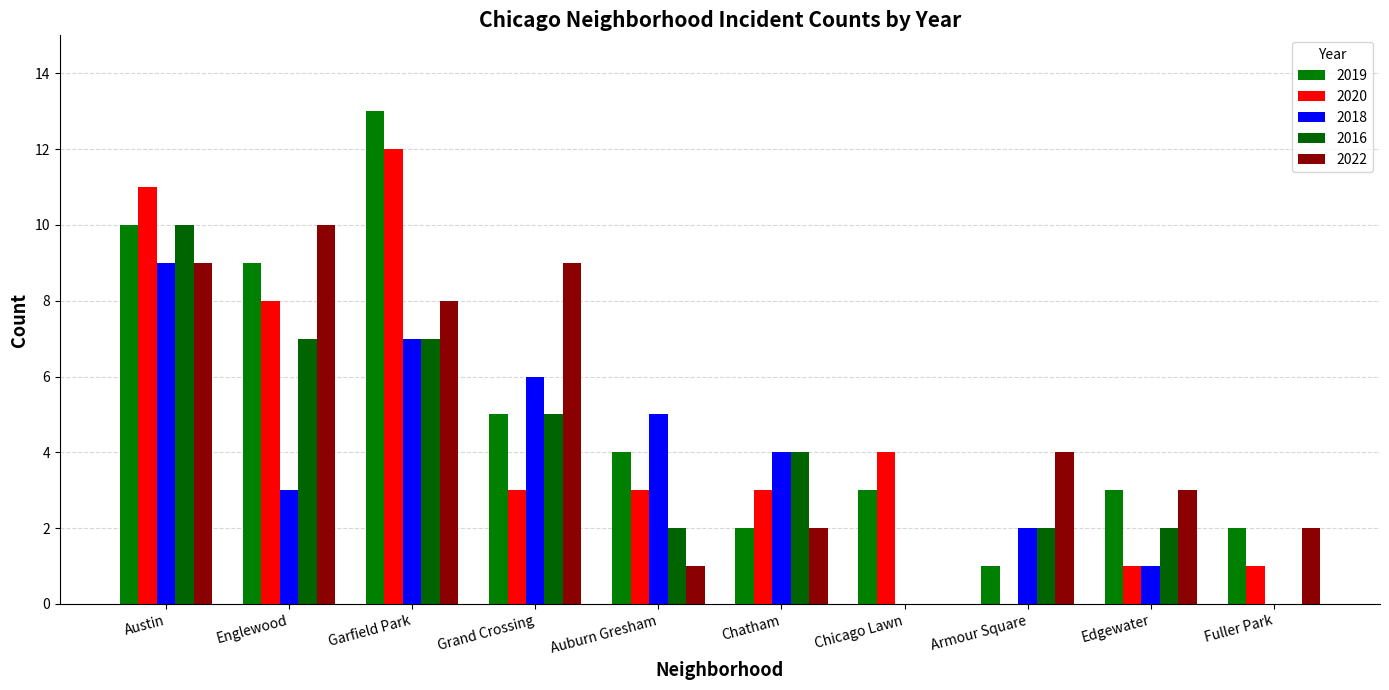

Count the number of categories in the chart.

10